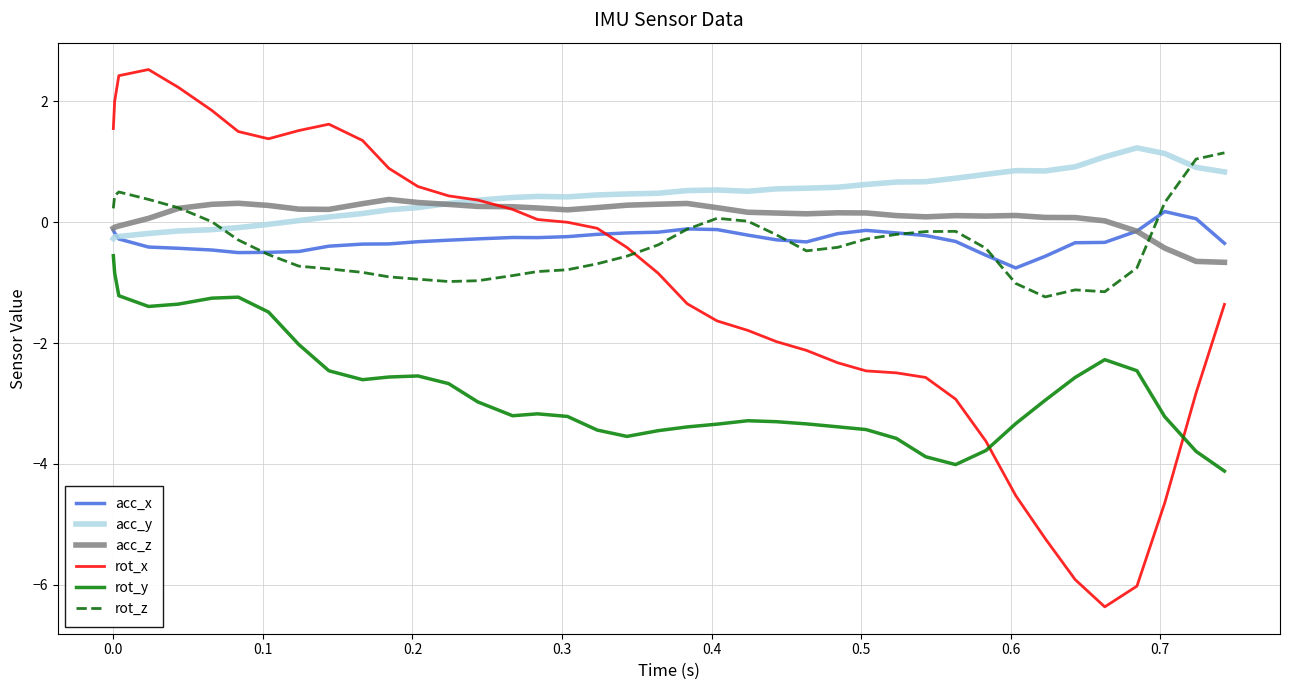

In acc_y, how many points are lower than both neighbors (excluding endpoints)?

3